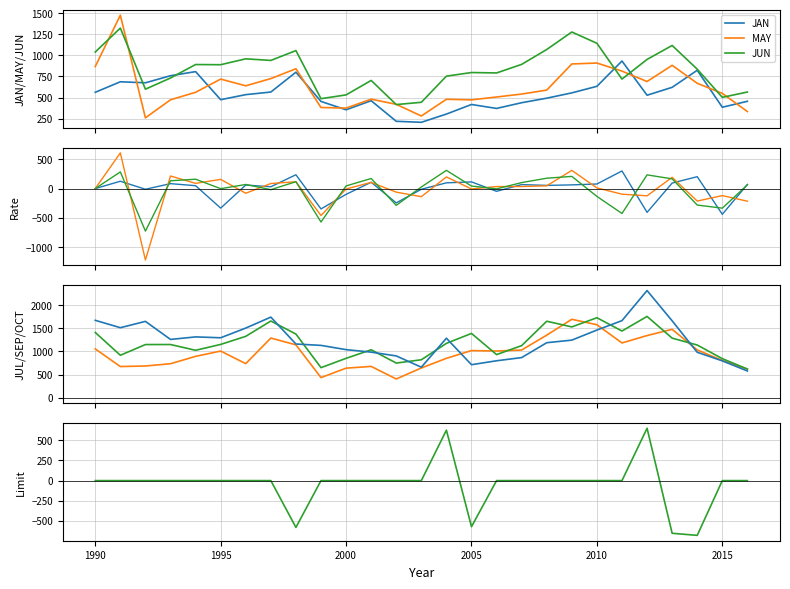

At which category does MAY reach its first local valley?

1992